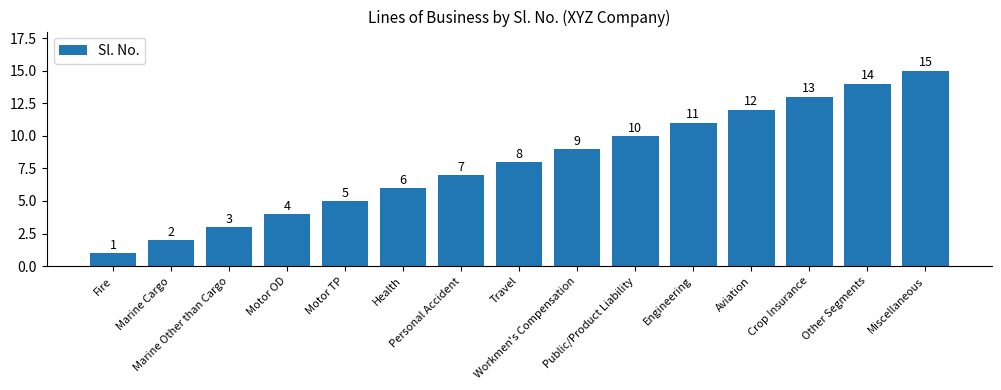

Reading left to right, what are all the values shown in this chart?

1	2	3	4	5	6	7	8	9	10	11	12	13	14	15